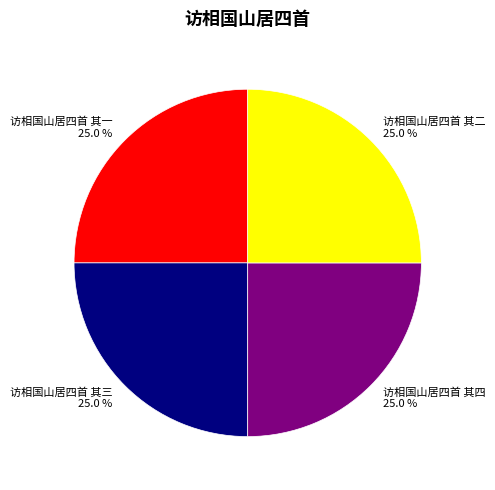

What is the ratio of the value at 访相国山居四首 其三 25.0 % to the value at 访相国山居四首 其二 25.0 %?

1.0